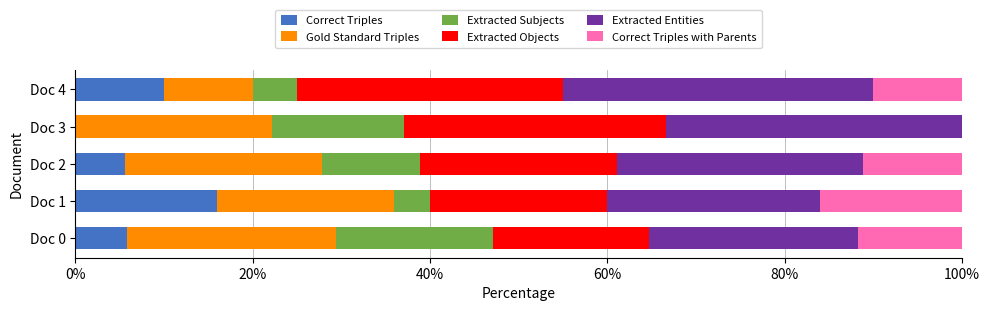

What is the total value across all series at Doc 4?

100.0